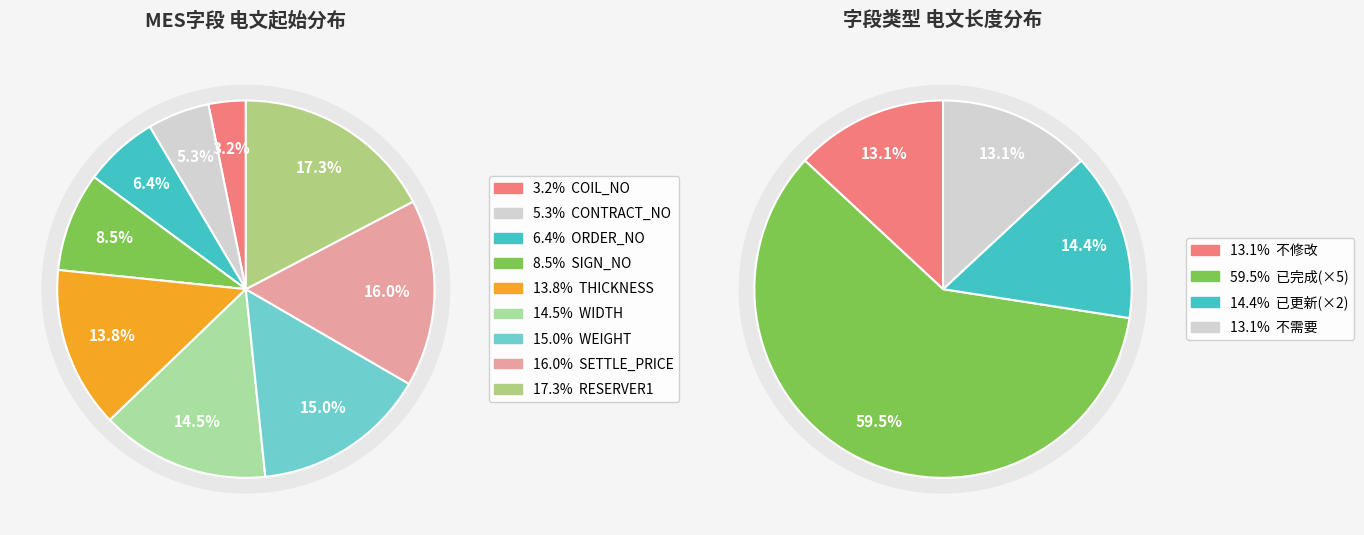

How many slices are in this pie chart?

9